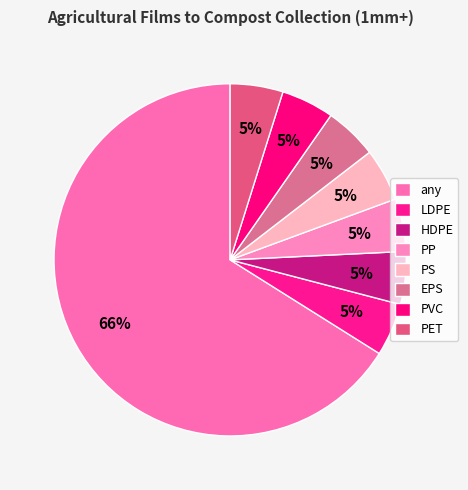

Count the number of slices in the pie.

8